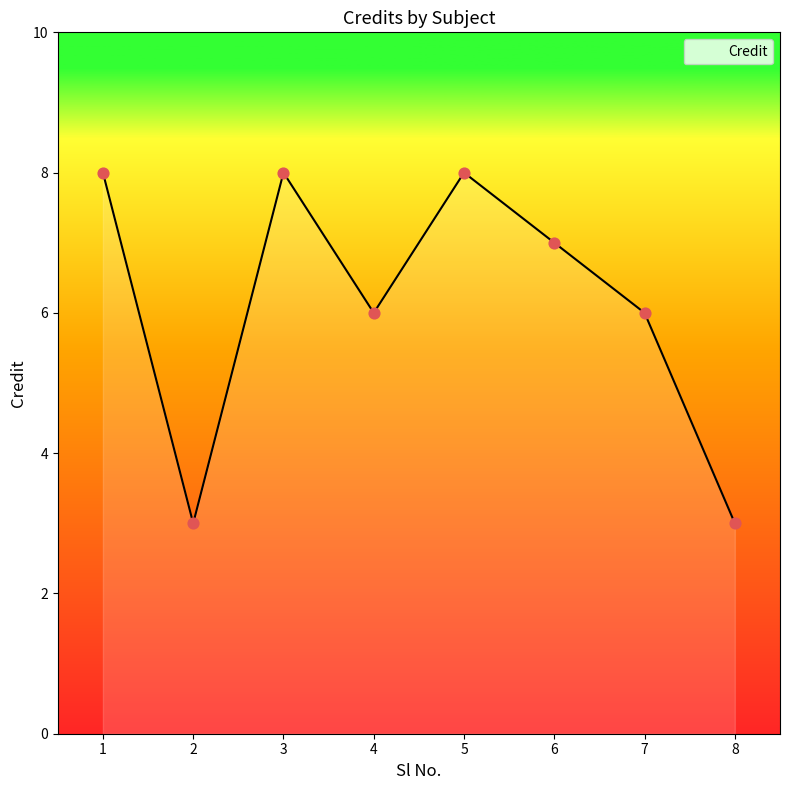

Which has a higher value, 7 or 2?

7